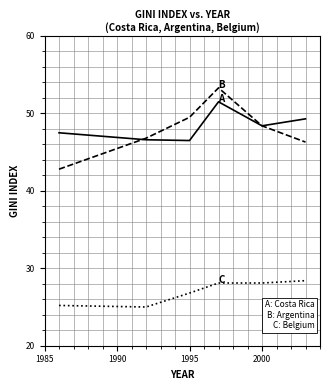

What is the smallest value displayed?

25.0